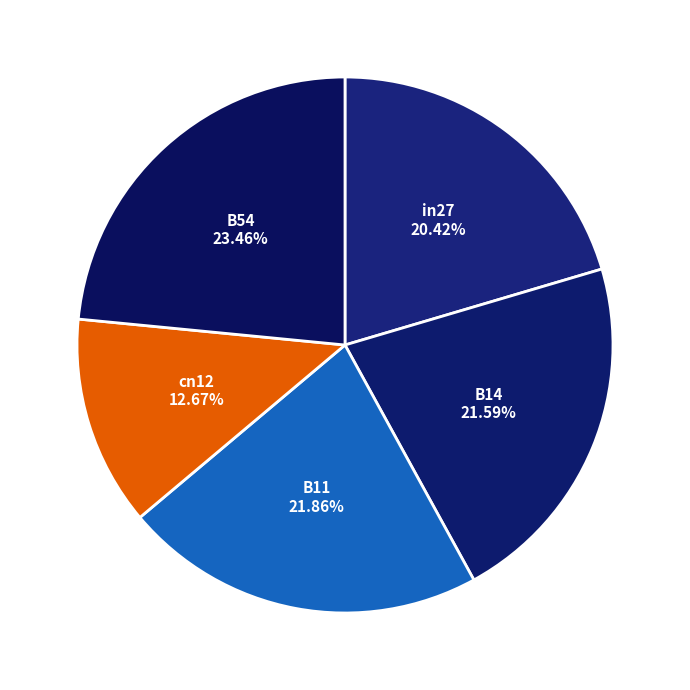

Does any single category account for the majority?

No